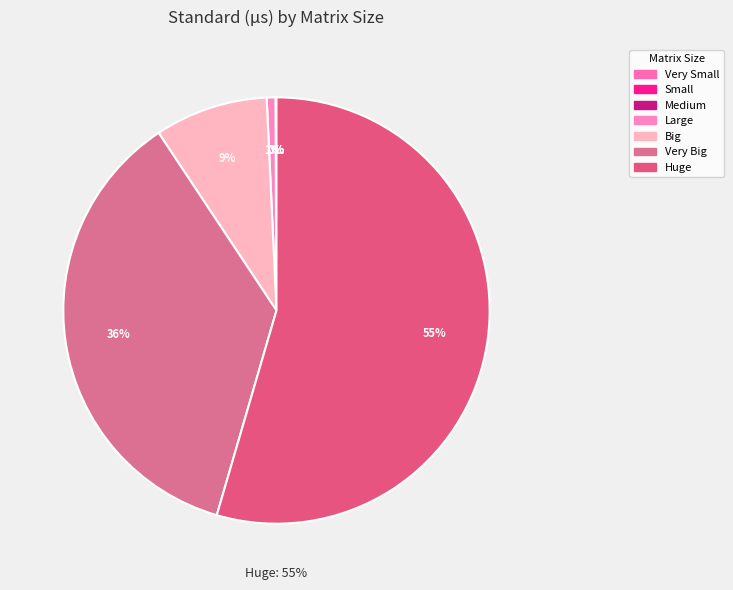

The Small (60x50 * 50x70) slice represents 0% of the pie. True or false?

True